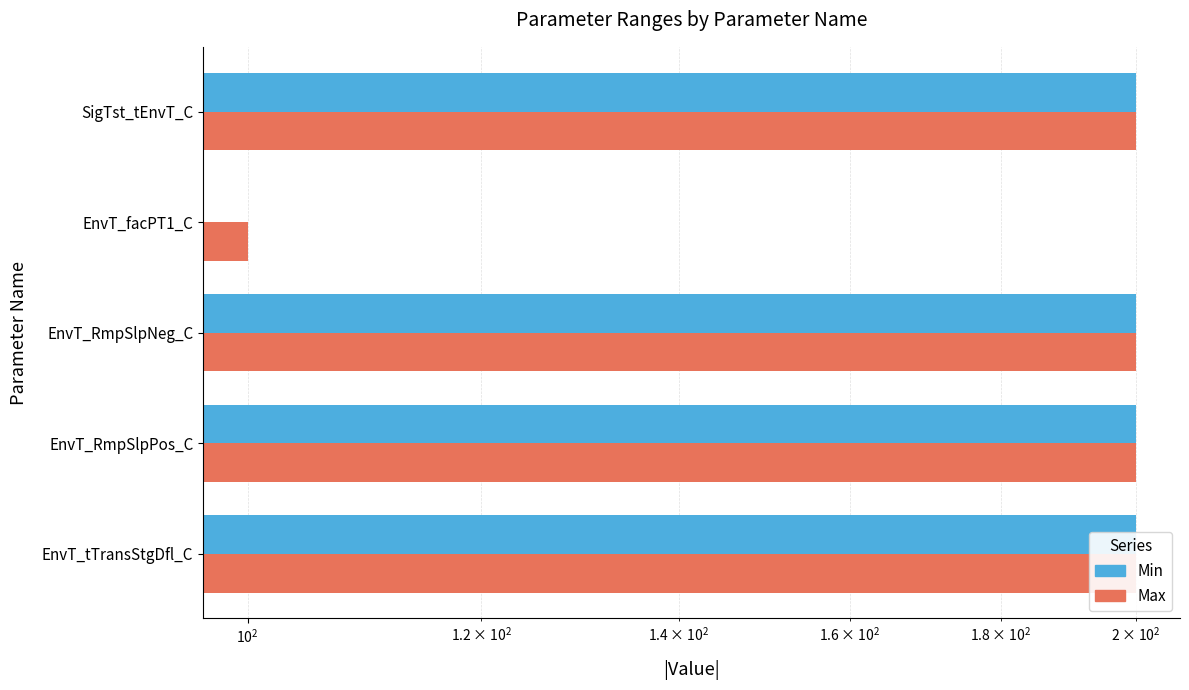

Reading left to right, list all the values displayed in this chart.

Min: 200.0	200.0	200.0	0.0	200.0
Max: 200.0	200.0	200.0	100.0	200.0